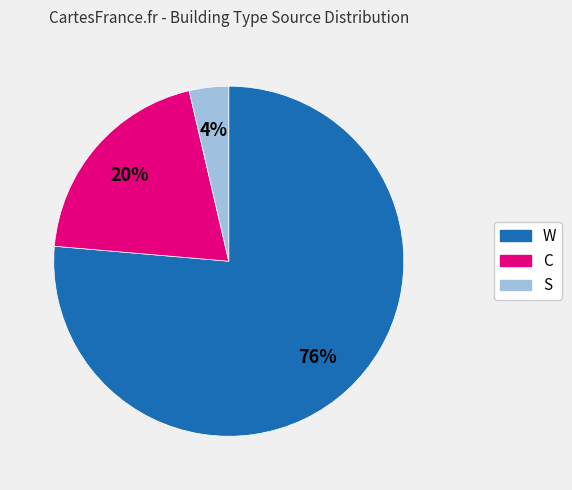

What percentage is the C slice, to the nearest percent?

20%